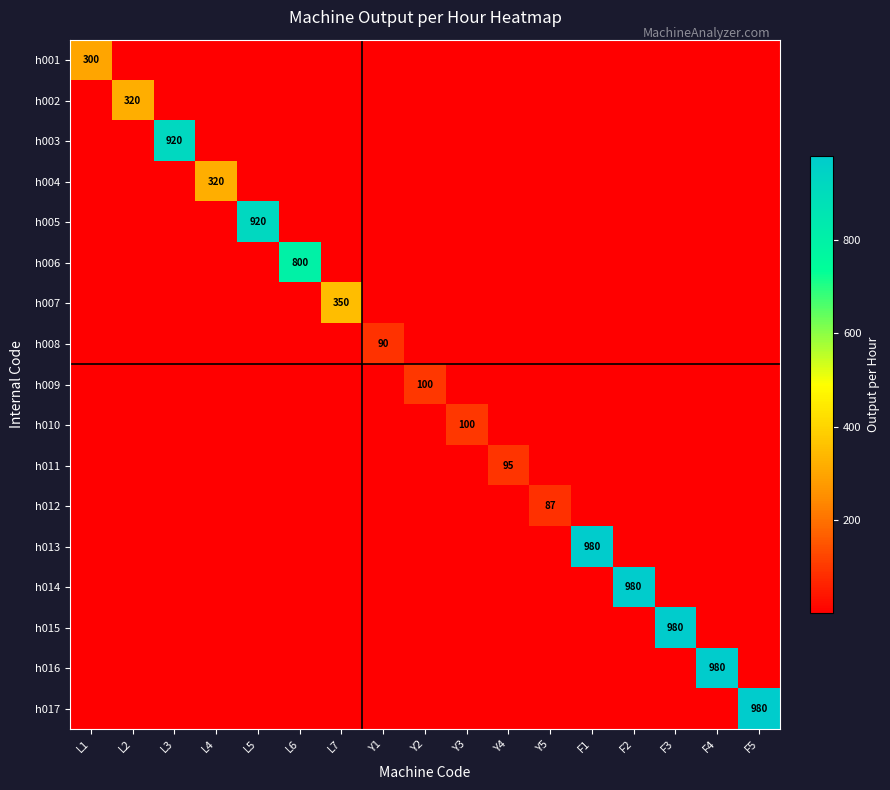

At which label does h006 reach its minimum?

L1